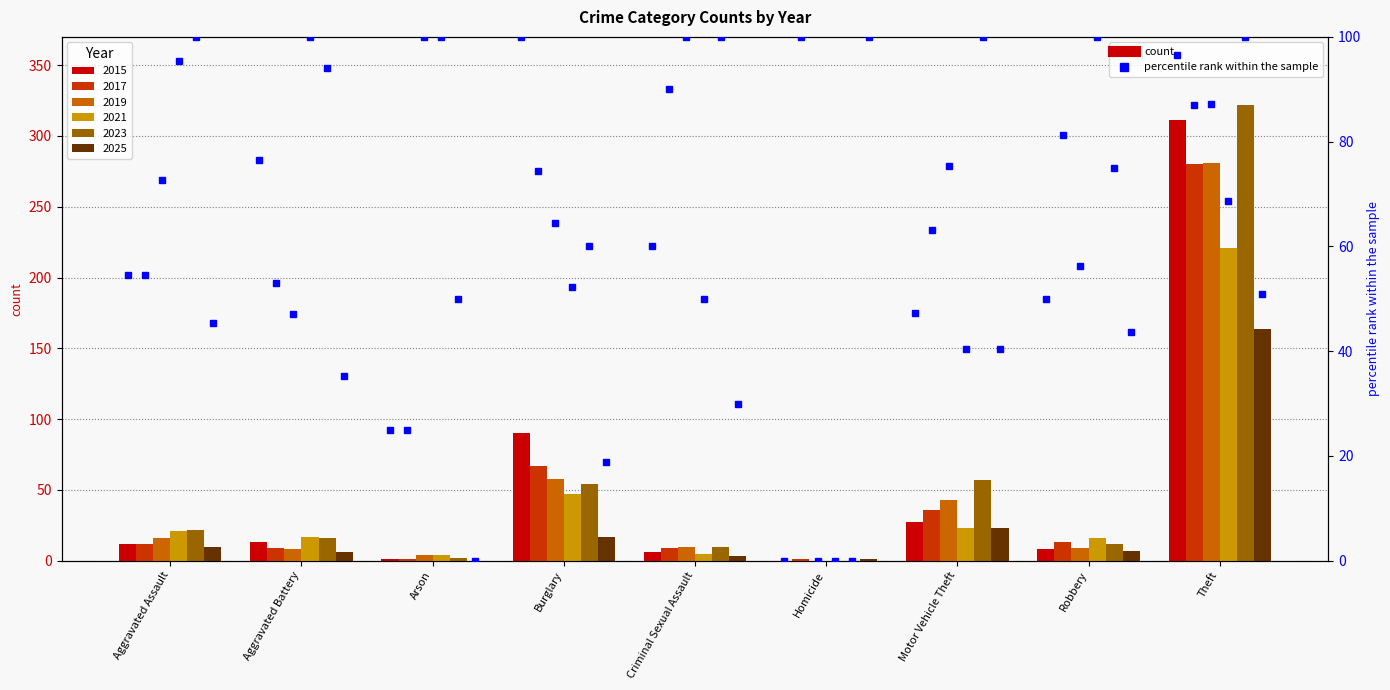

What is the difference between the maximum and minimum values?

100.0